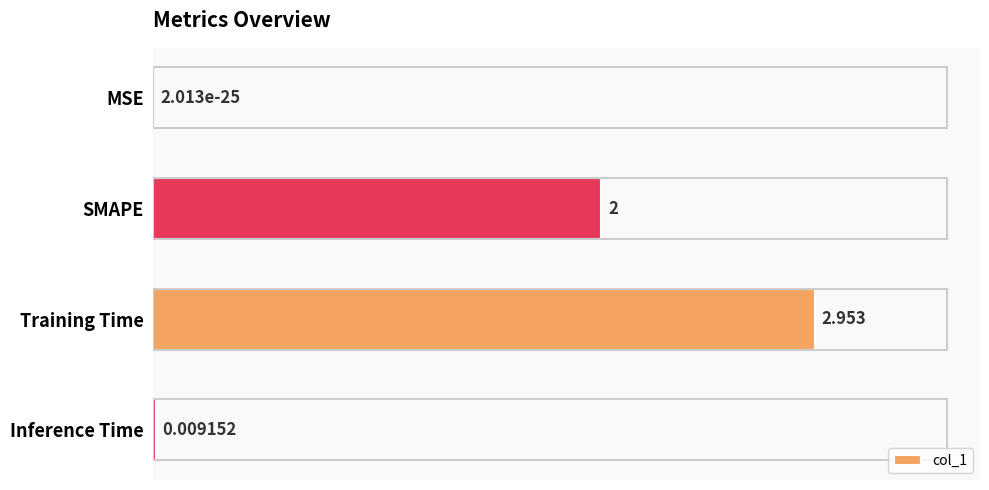

Which label corresponds to the largest value in the chart?

Training Time